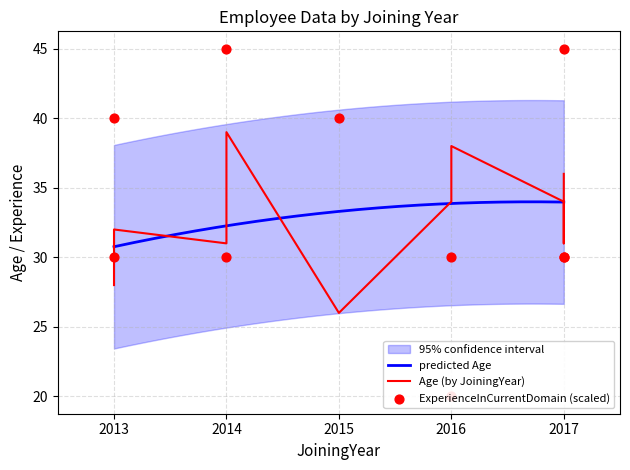

Is the value of Age at 2017 greater than the value of ExperienceInCurrentDomain at 2017?

Yes